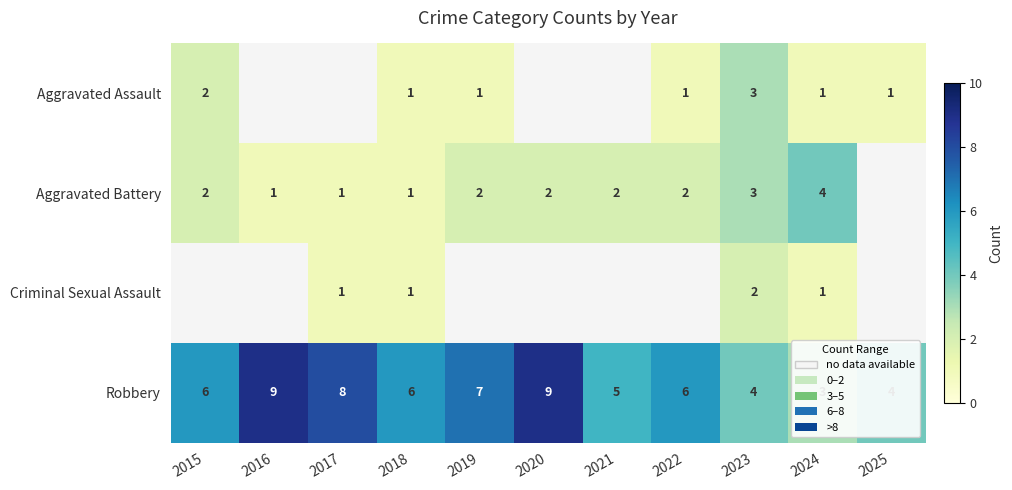

What is the total value across all series at 2023?

12